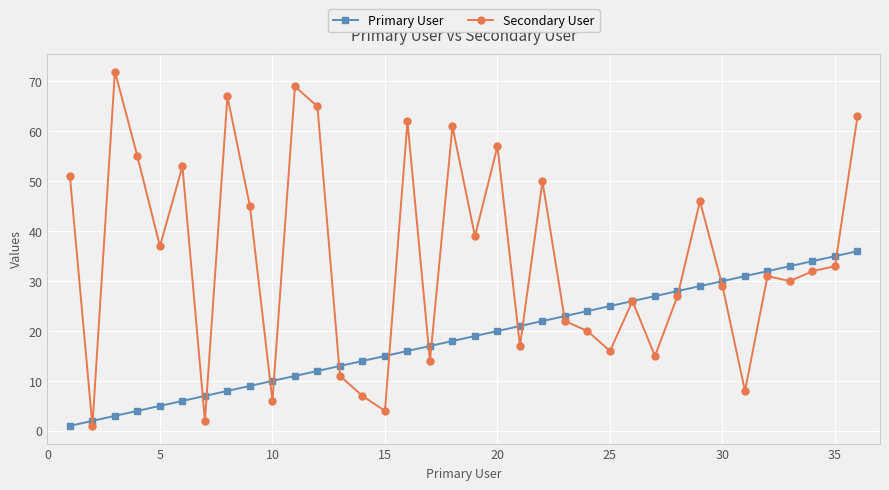

What is the maximum value shown in the chart?

72